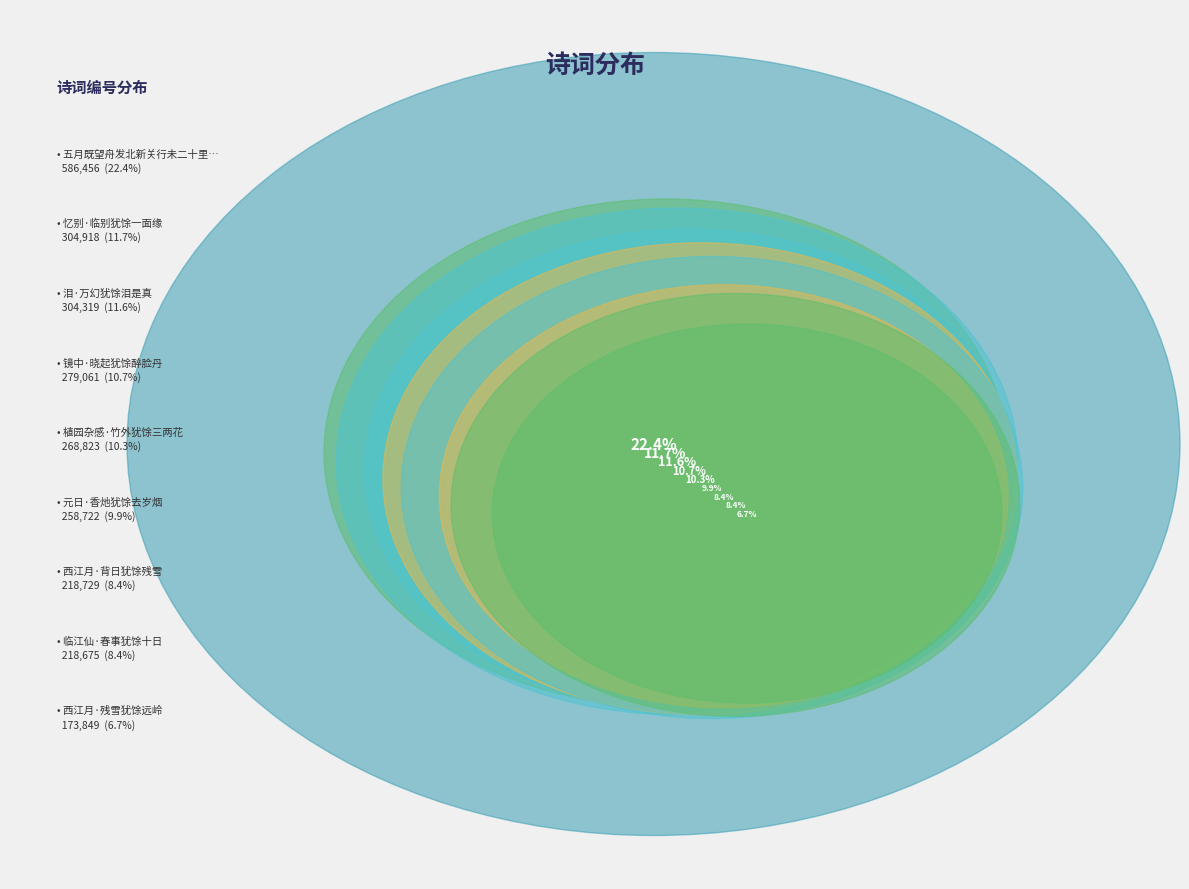

Is the sum of 元日·香灺犹馀去岁烟 and 西江月·背日犹馀残雪 greater than half?

No